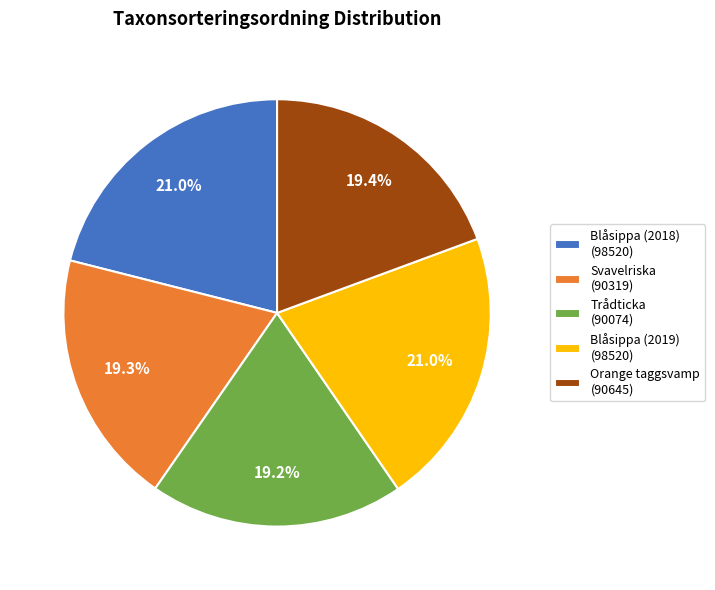

Approximately how many times larger is the value at Svavelriska (90319) compared to Orange taggsvamp (90645)?

1.0